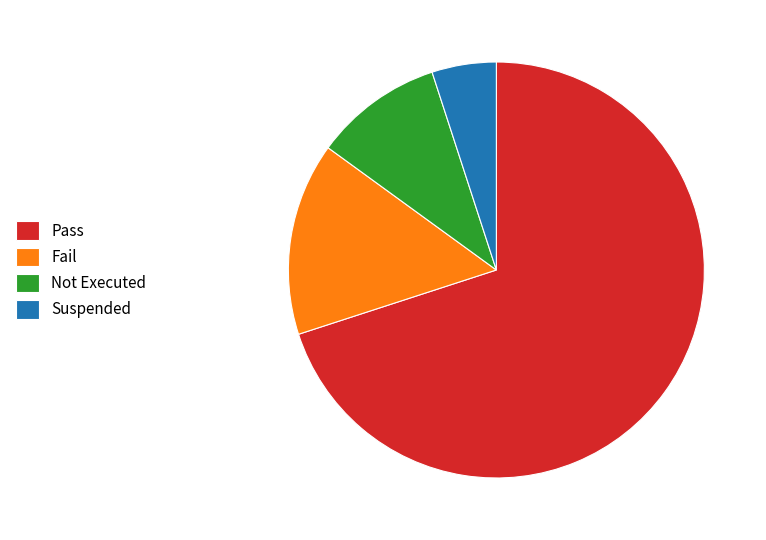

Is there a majority slice in this chart?

Yes